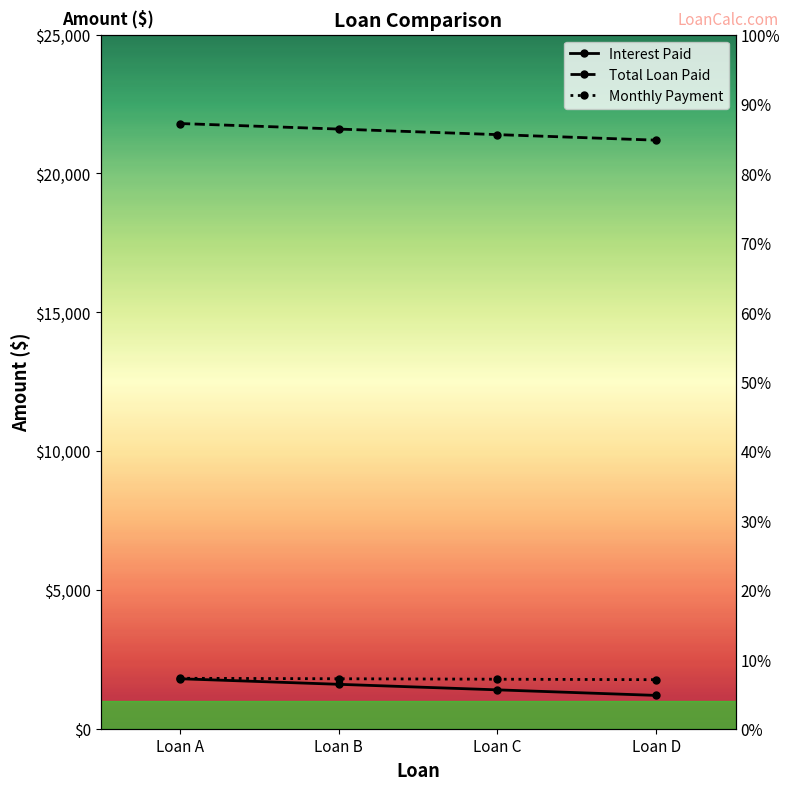

What is the value of the Total Loan Paid point at the 3rd from the left?

21400.0